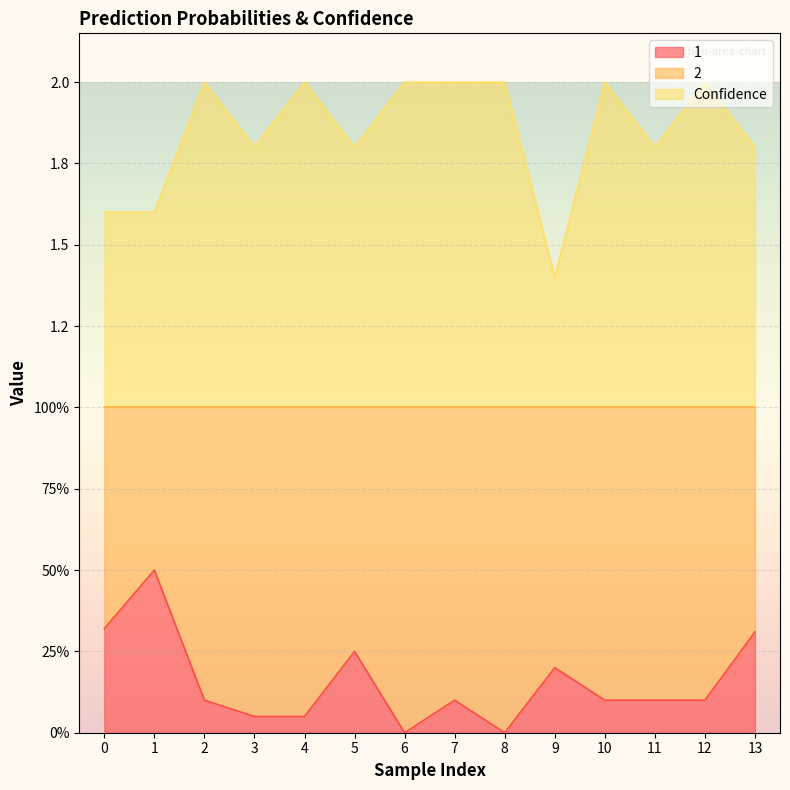

Does the chart display data point markers on the line(s)?

No